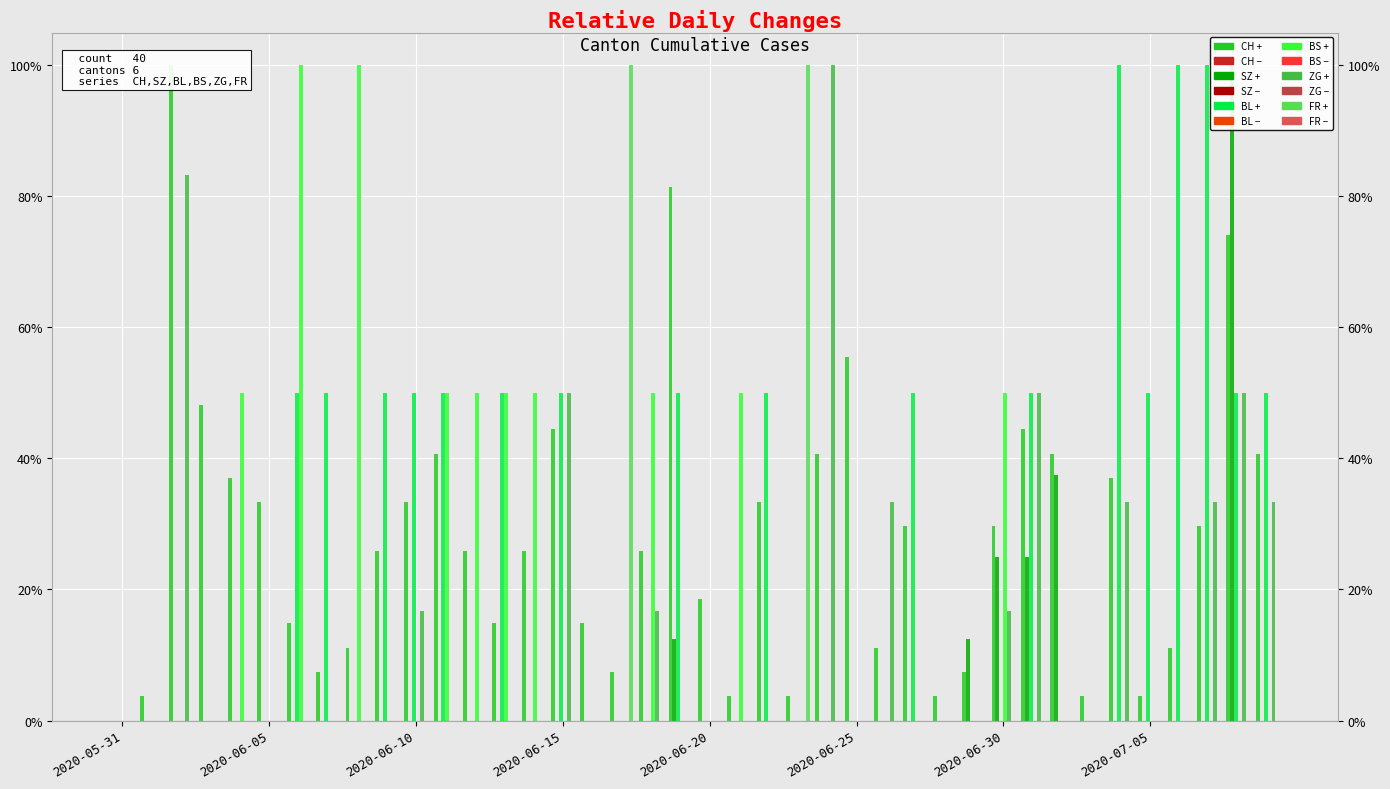

Which category has the lowest value across all series?

2020-05-31